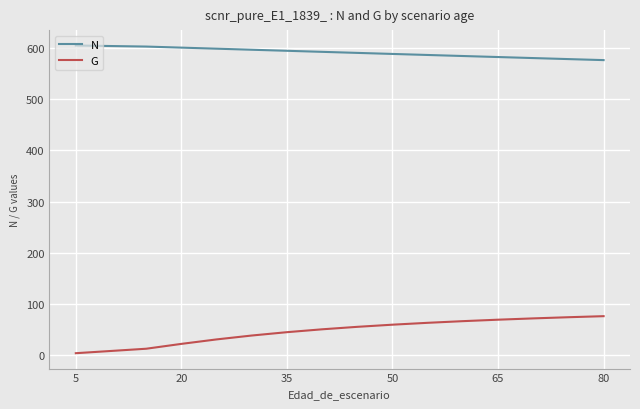

True or false: G and N cross at least once.

False